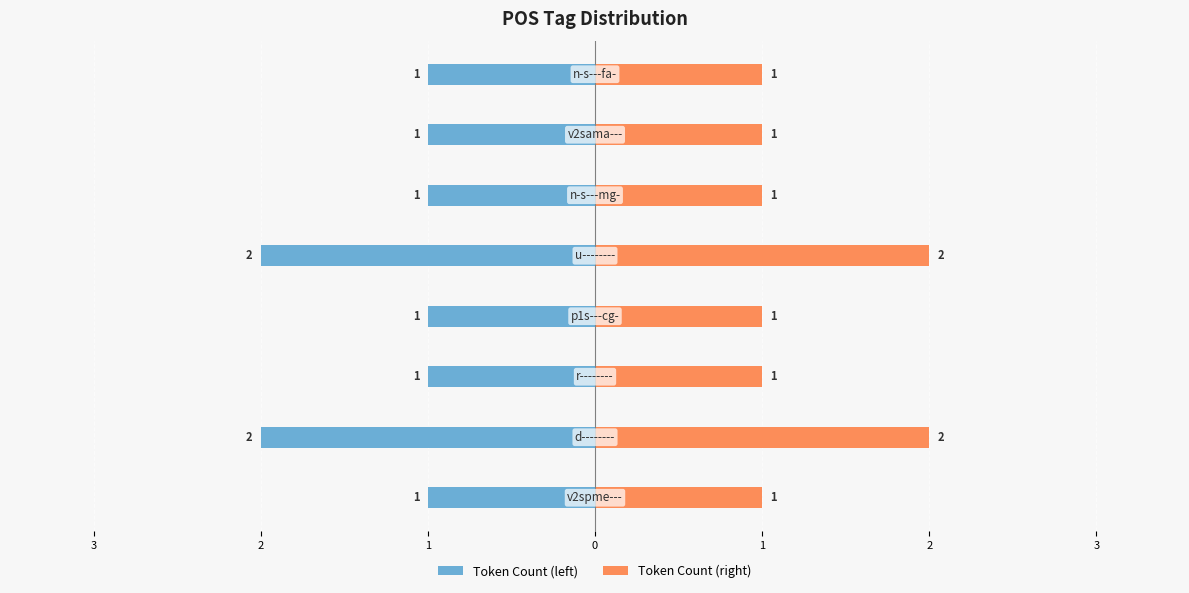

The value of Token Count (left) at 0 is -2. True or false?

True